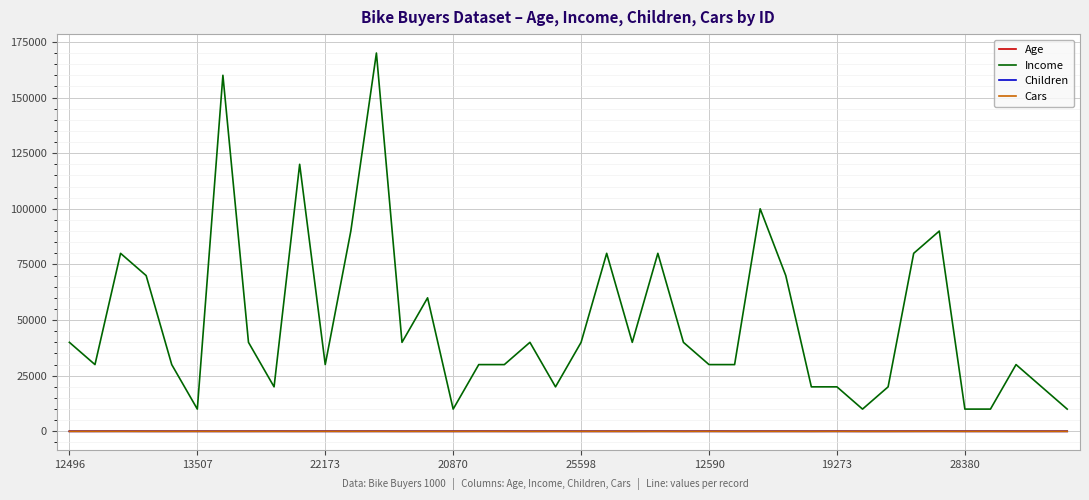

Which series has the largest total across all categories?

Income